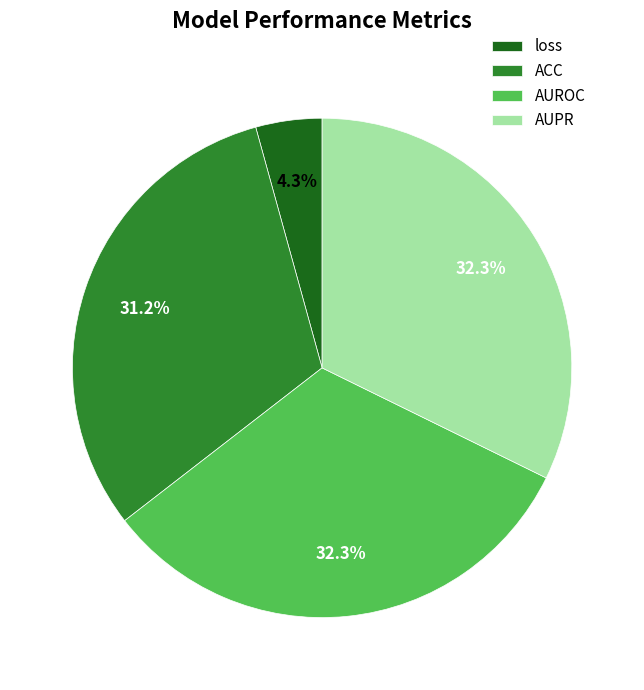

Count the number of slices in the pie.

4